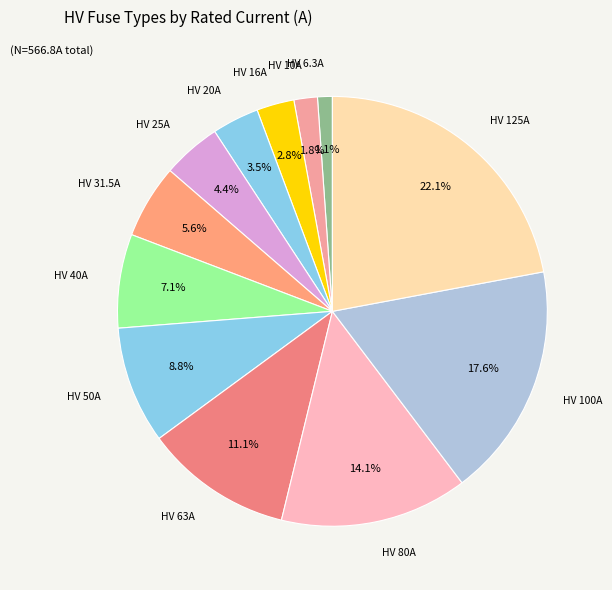

How many segments does this pie chart have?

12